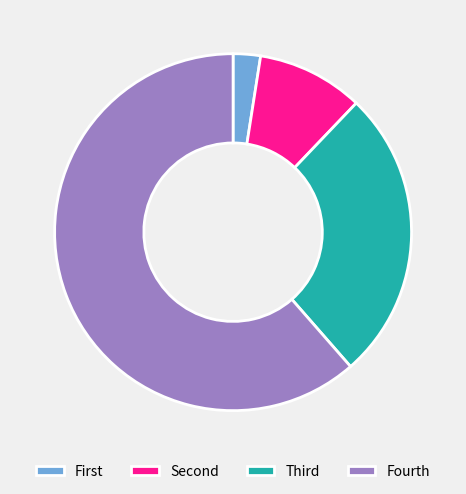

Rank the categories by value from highest to lowest.

Fourth, Third, Second, First